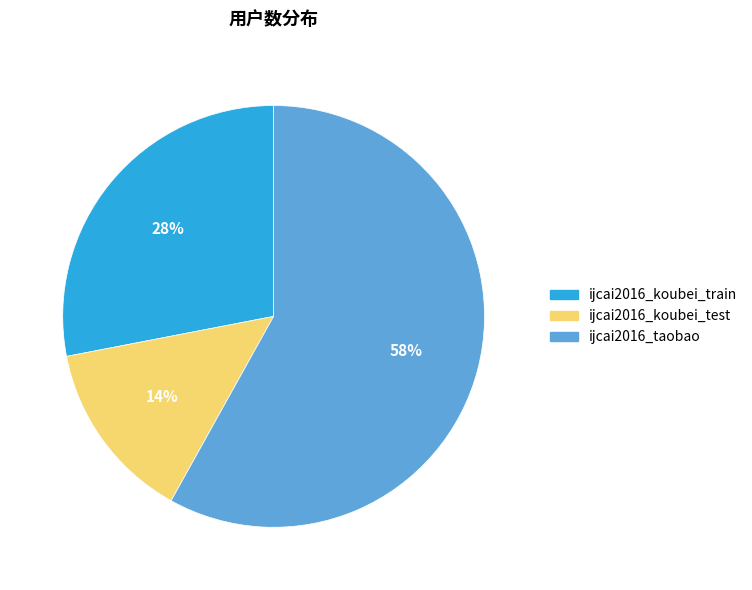

Approximately how many times larger is the value at ijcai2016_koubei_train compared to ijcai2016_taobao?

0.5